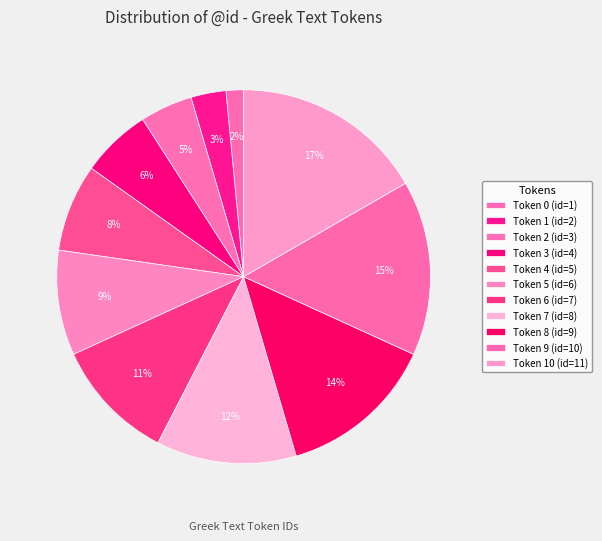

Count the number of slices in the pie.

11